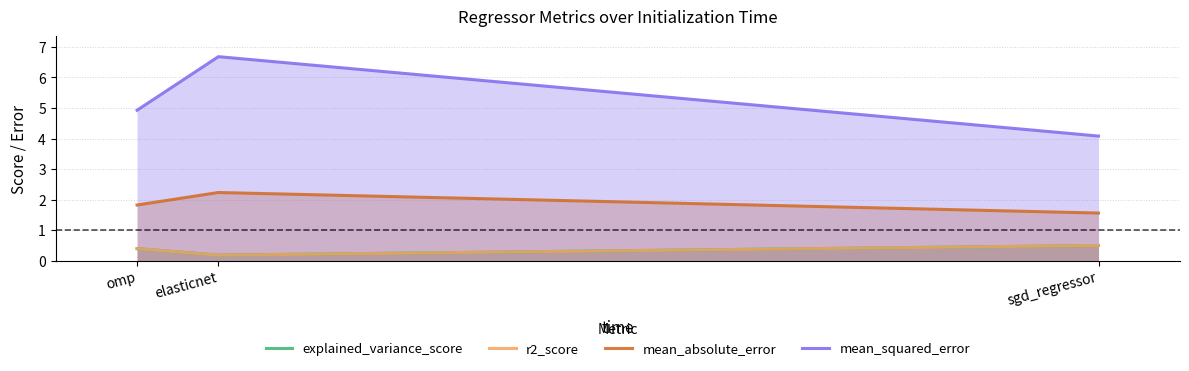

Reading left to right, list all the values displayed in this chart.

explained_variance_score: 0.4	0.2	0.5
r2_score: 0.4	0.2	0.5
mean_absolute_error: 1.8	2.2	1.6
mean_squared_error: 4.9	6.7	4.1